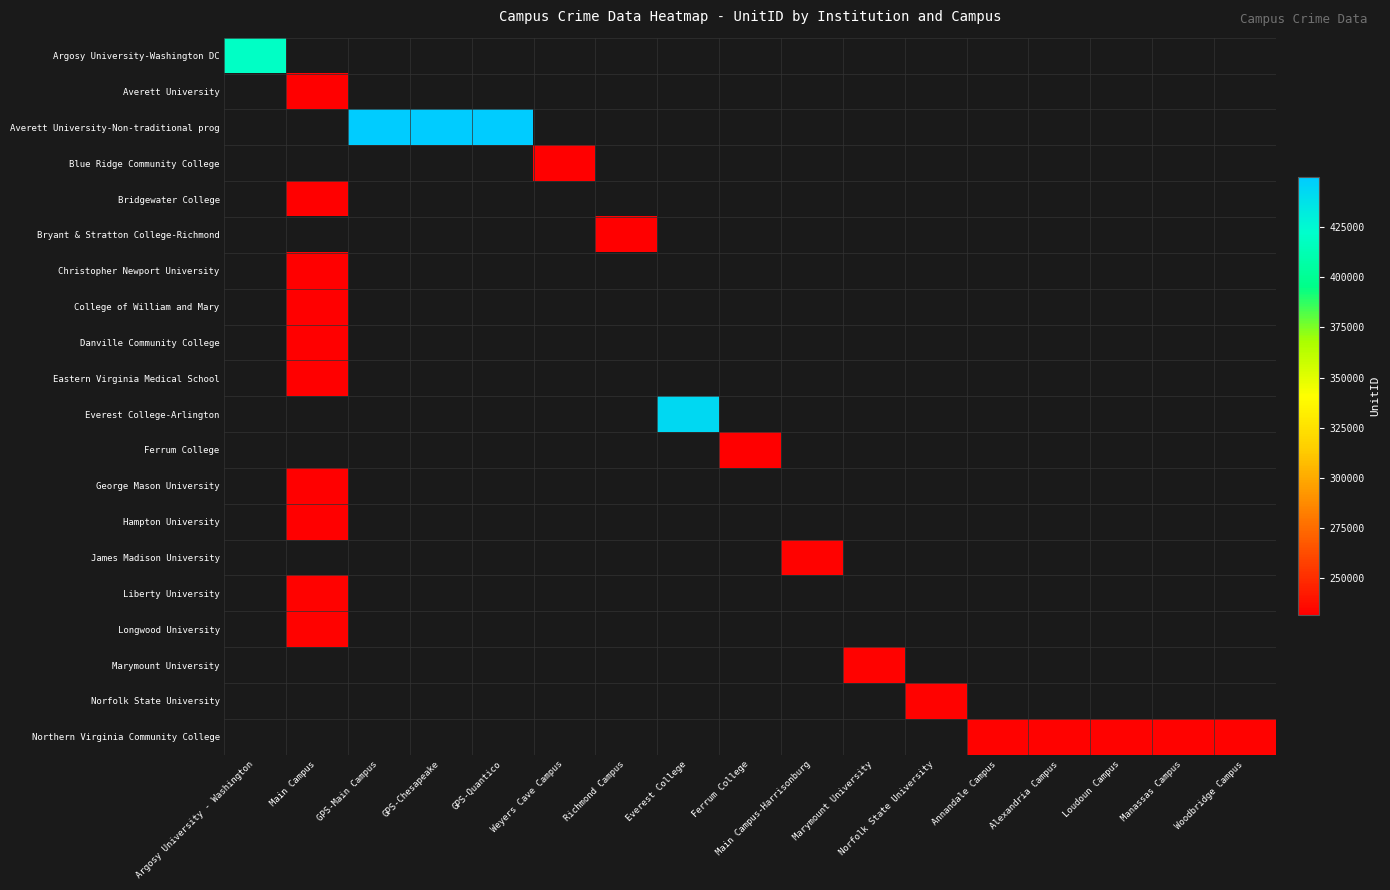

Is the value of Bryant & Stratton College-Richmond at Marymount University greater than the value of Blue Ridge Community College at Weyers Cave Campus?

No